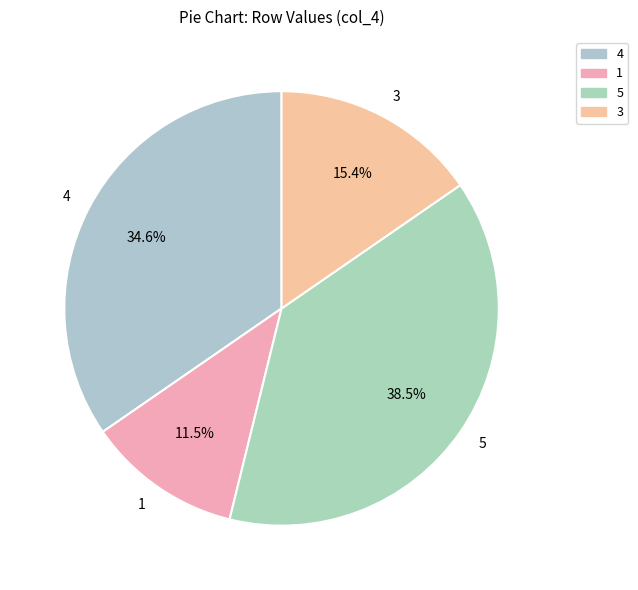

Between 3 and 1, which is larger?

3